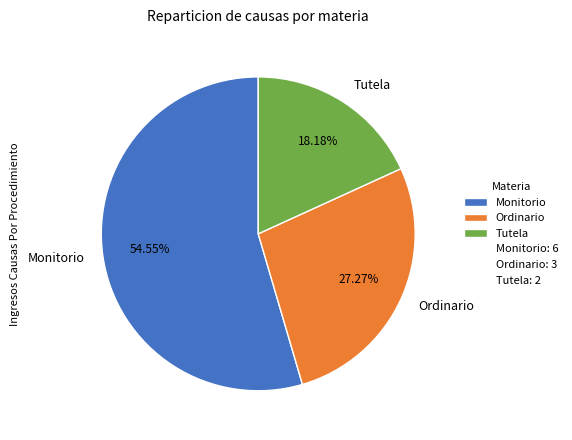

How many segments does this pie chart have?

3